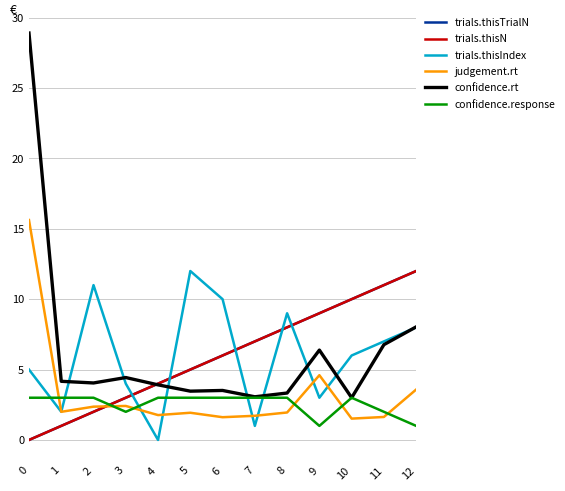

What is the spread (max minus min) of values at 4?

4.0